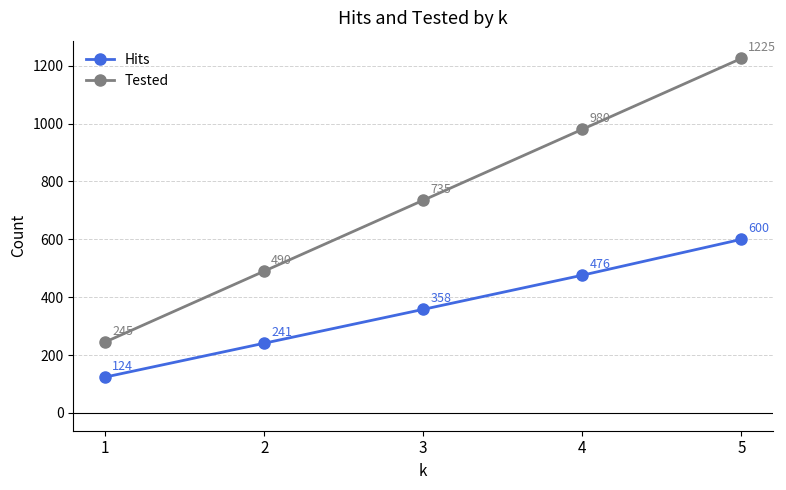

True or false: Hits and Tested cross at least once.

False